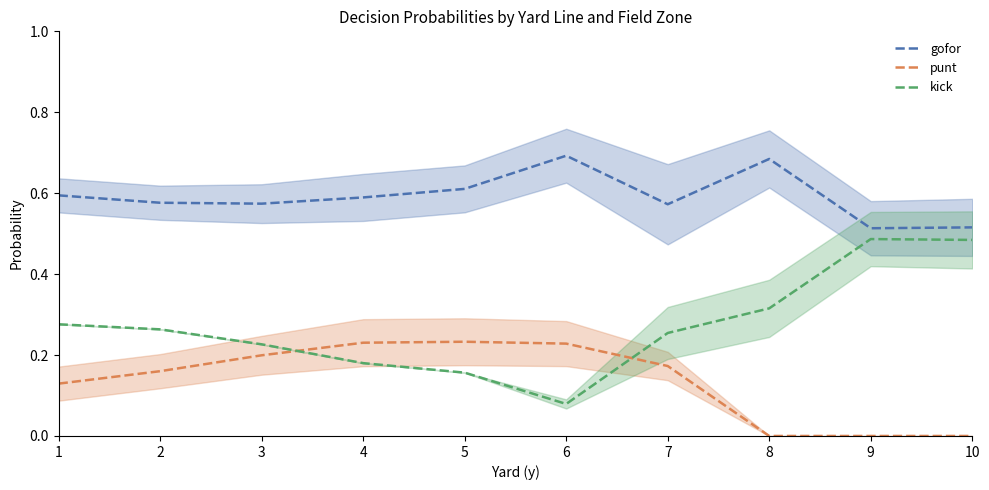

At which label is kick closest to 0?

6